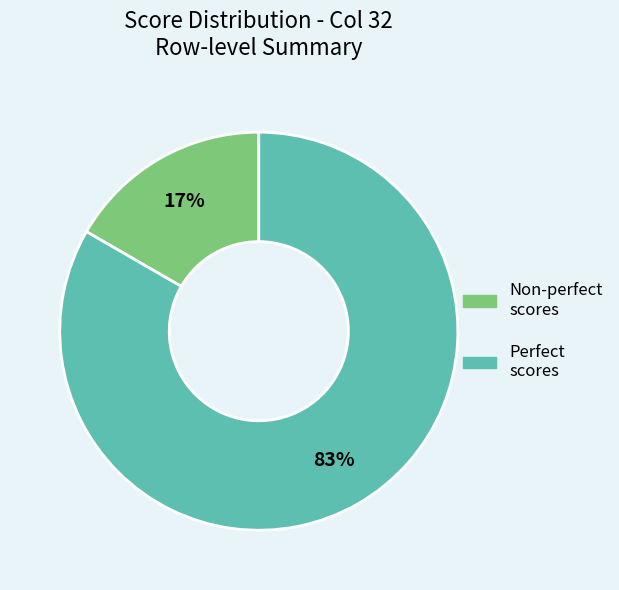

Is there a majority slice in this chart?

Yes